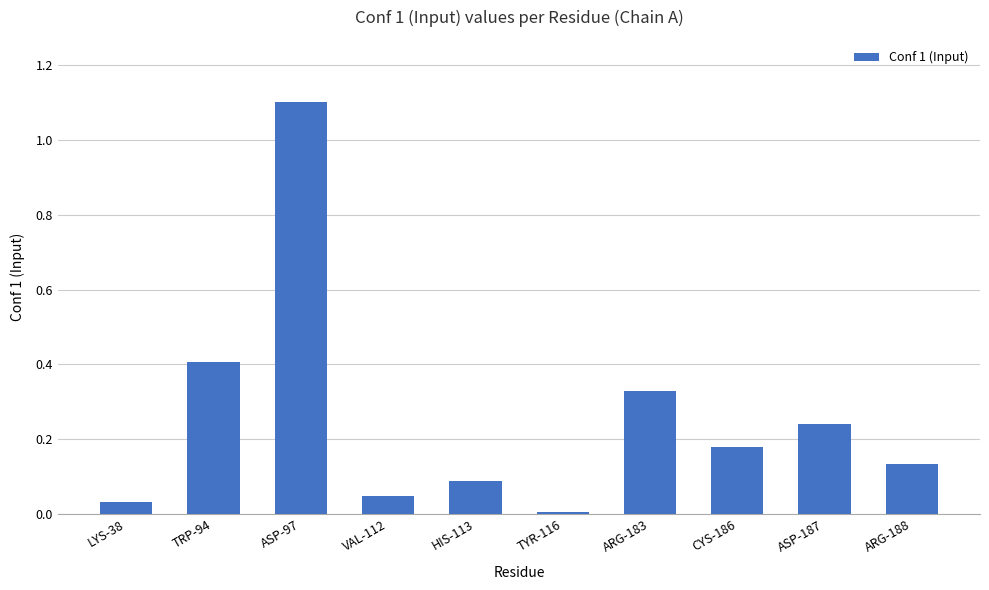

True or false: the data shows 1.1 at ASP-97.

True